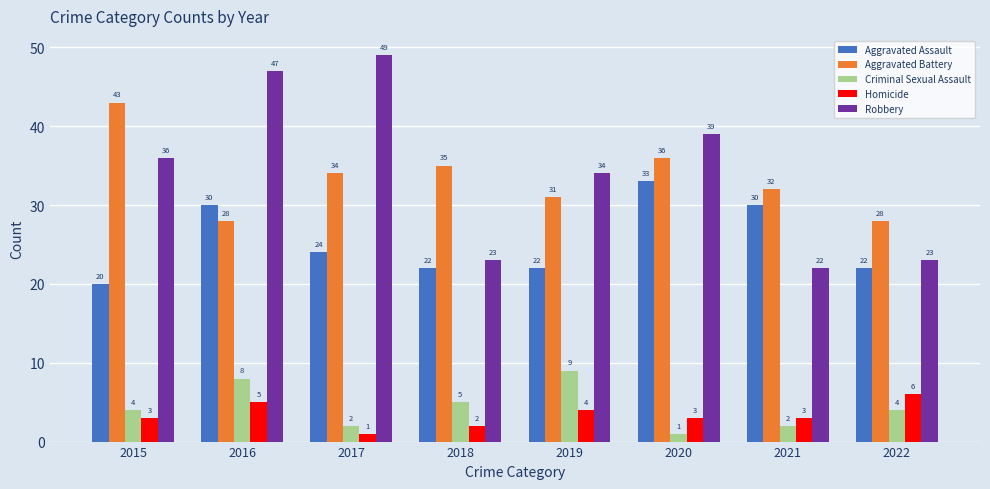

How many groups of bars are there?

8